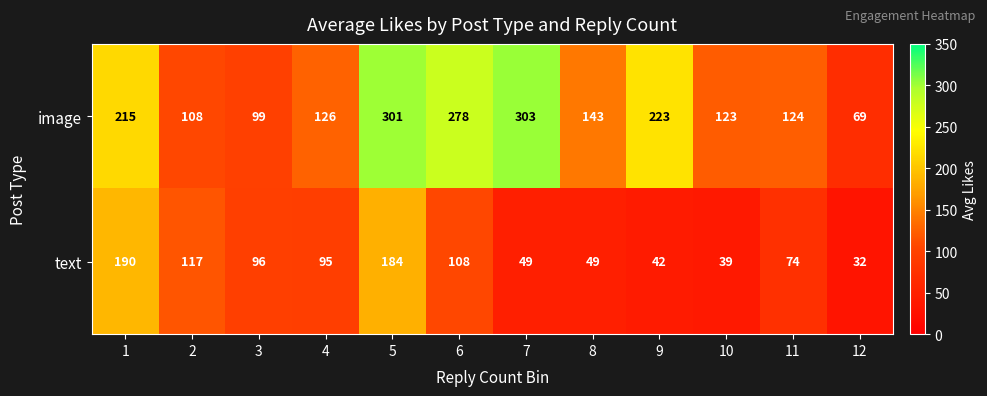

Where is text nearest to the value 111?

6